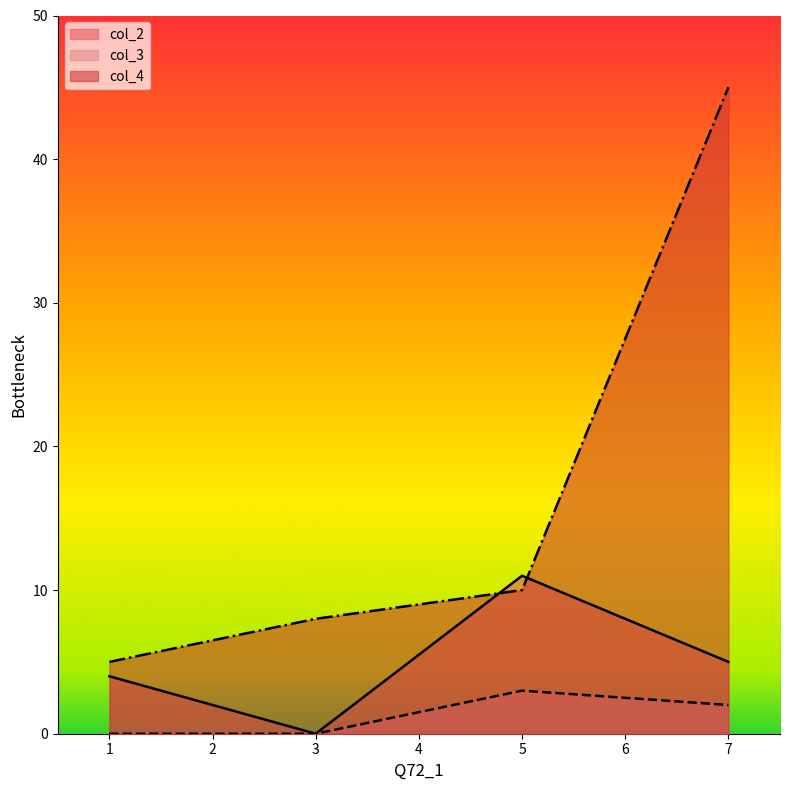

At how many categories does at least one series exceed 18?

1